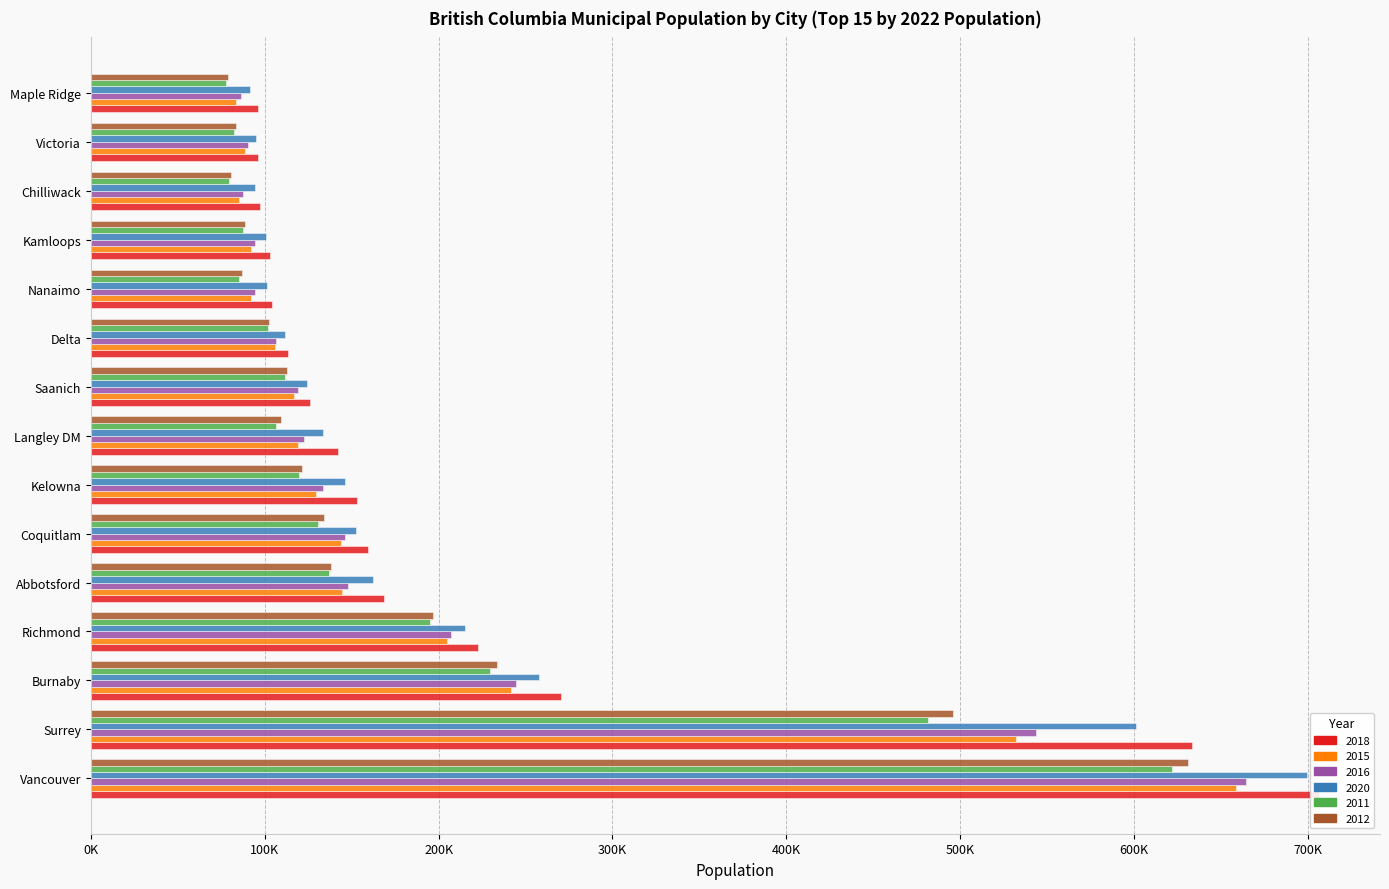

What is the label of the 14th bar from the right?

Surrey